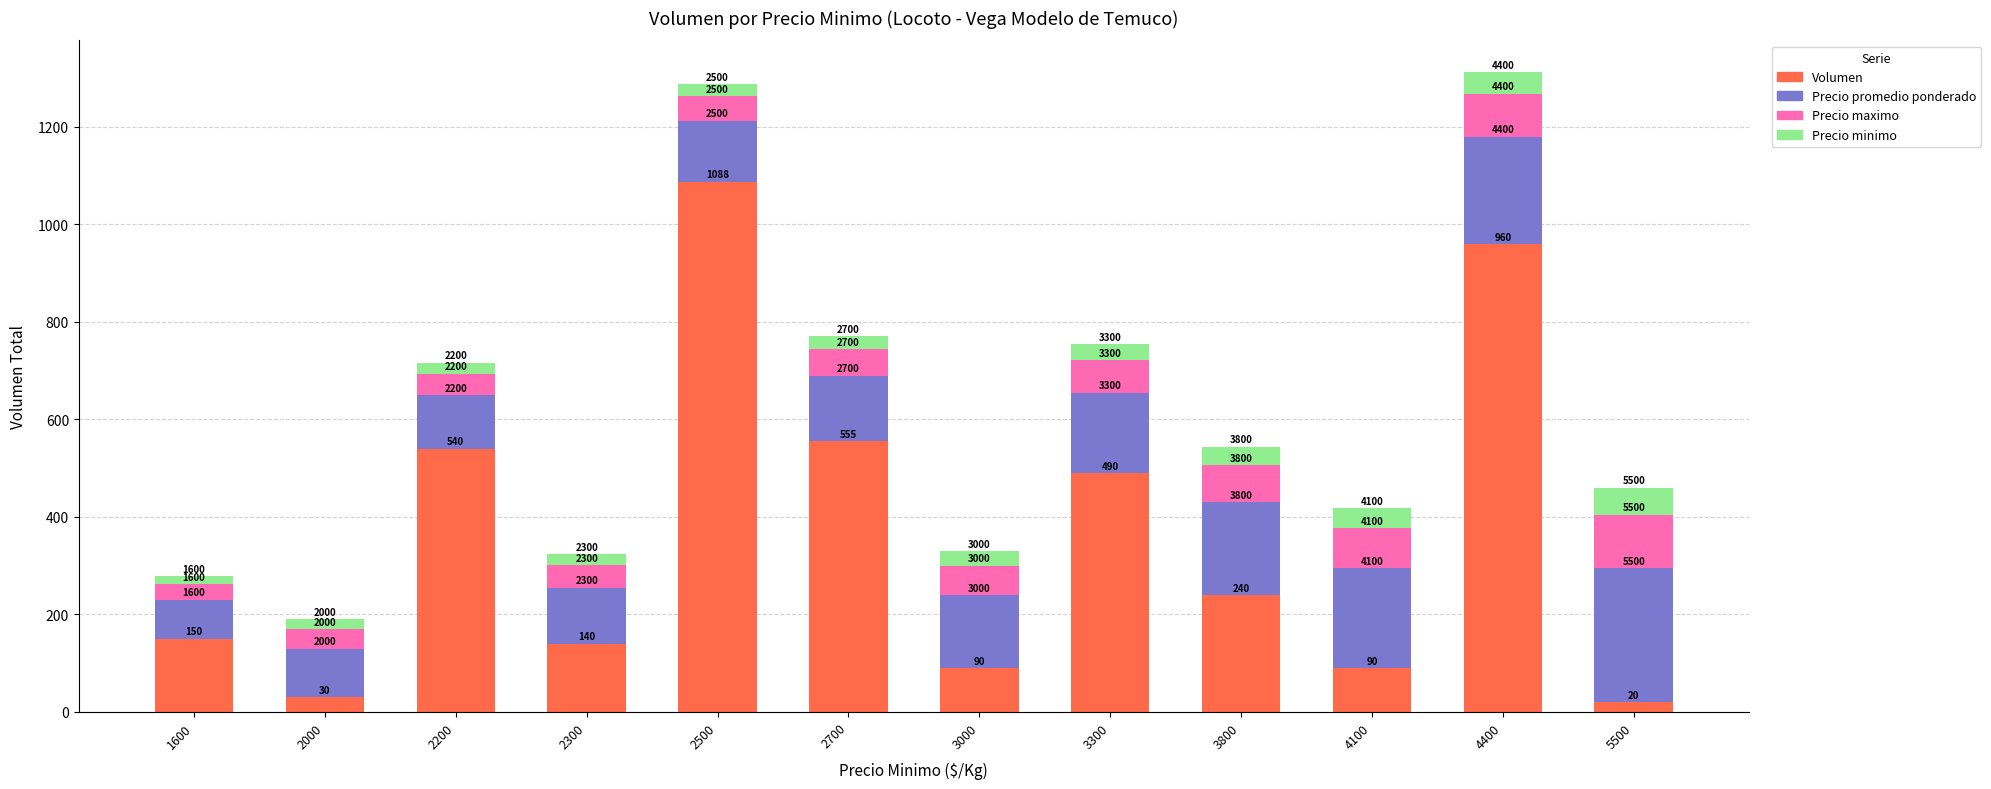

What are all the series names shown in the legend?

Volumen, Precio promedio ponderado, Precio maximo, Precio minimo